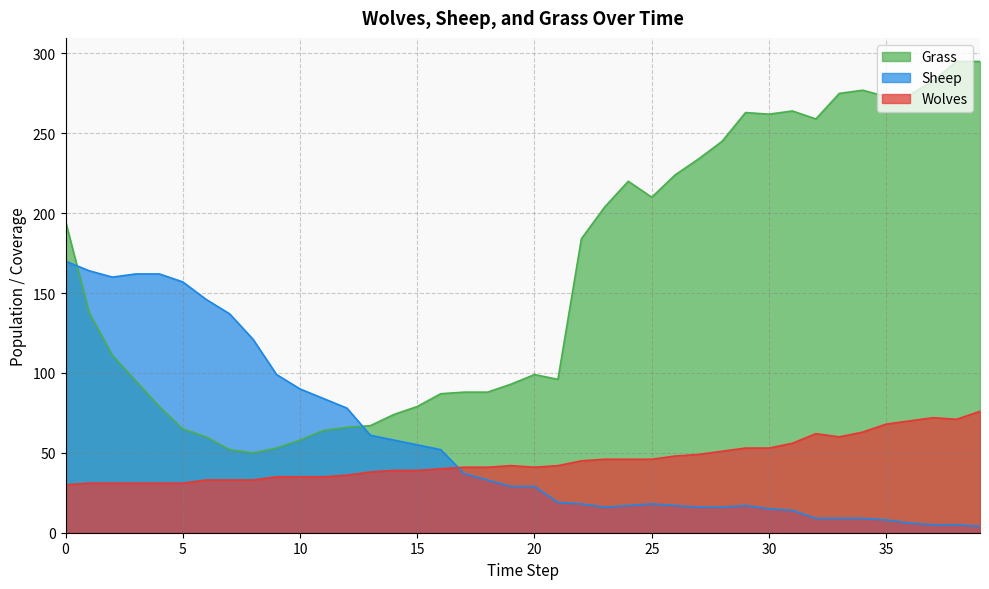

How many values in the Sheep series are below 29?

19